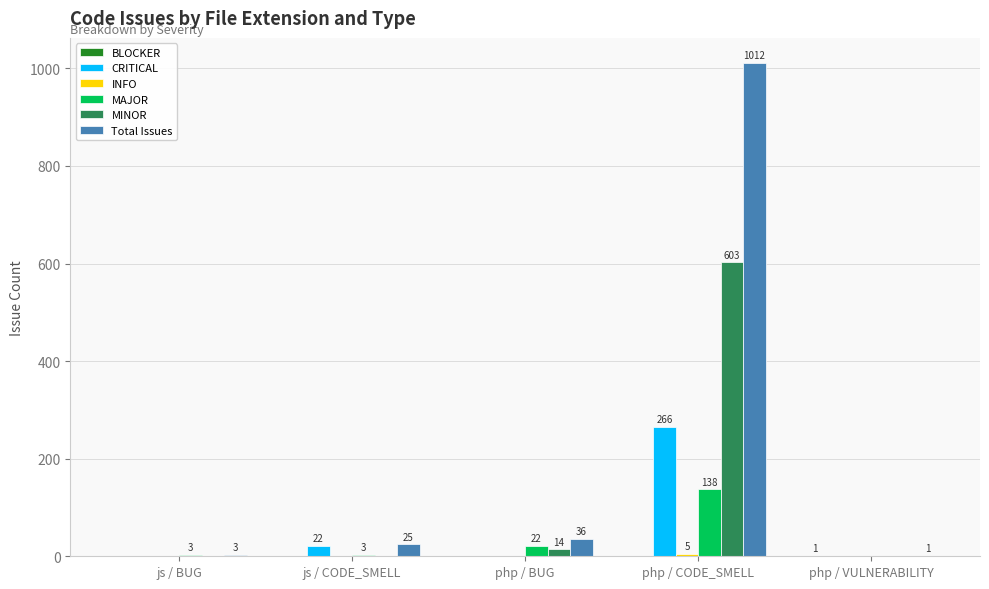

How many distinct data groups are displayed?

6